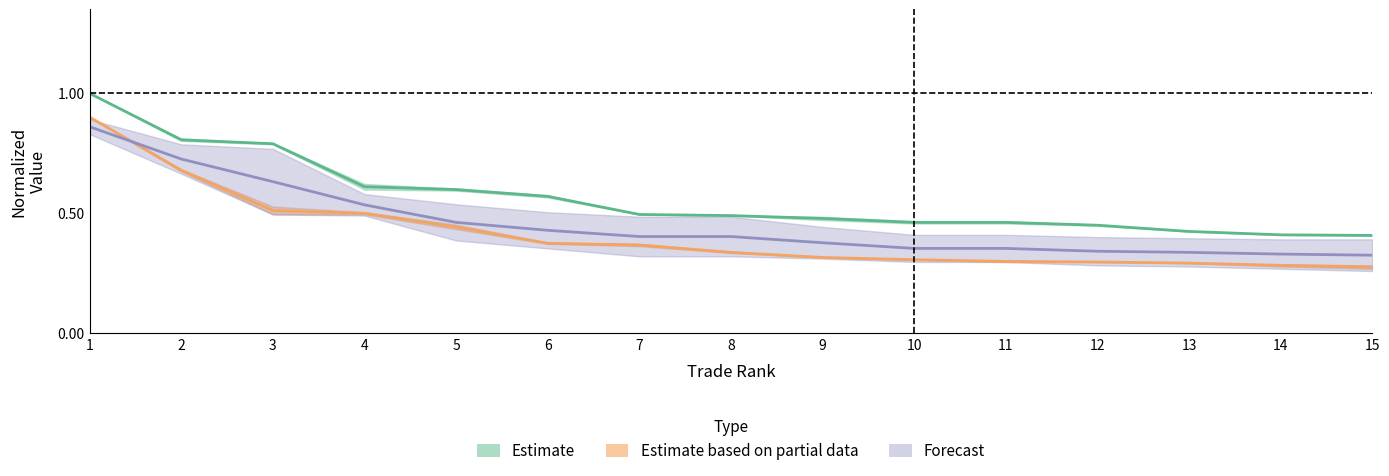

How many lines are shown in the chart?

3